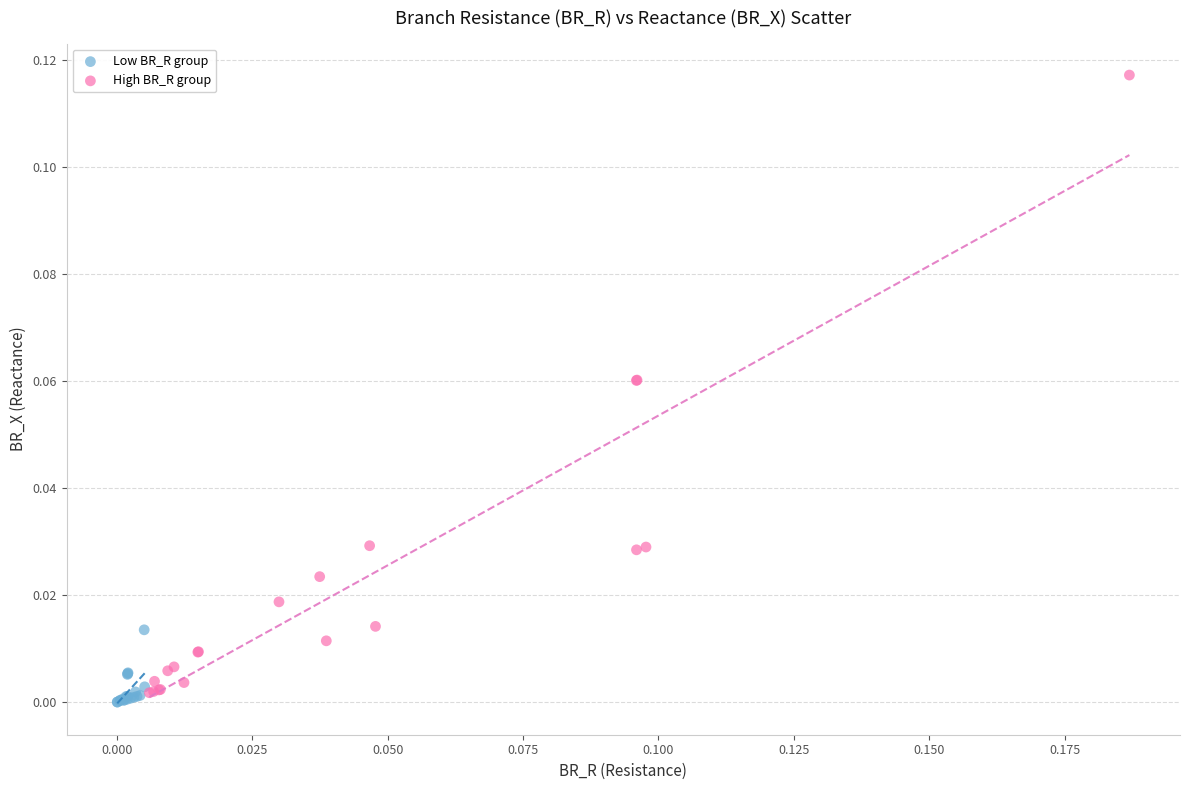

What are all the series names shown in the legend?

Low BR_R group, High BR_R group